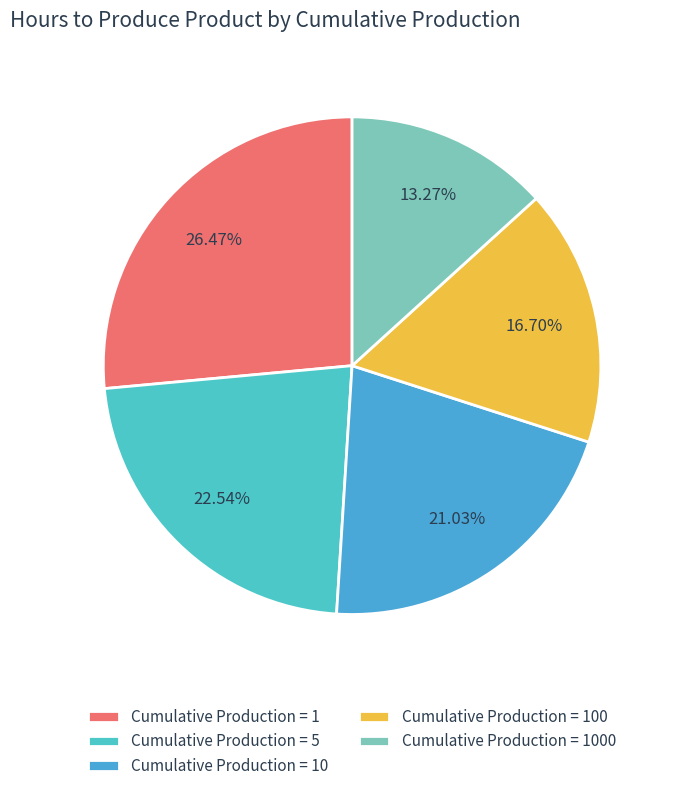

Count the number of slices in the pie.

5